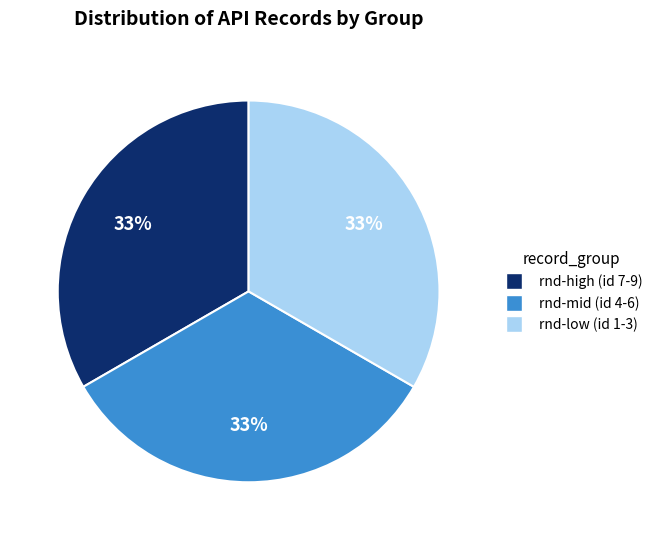

Does any single category account for the majority?

No